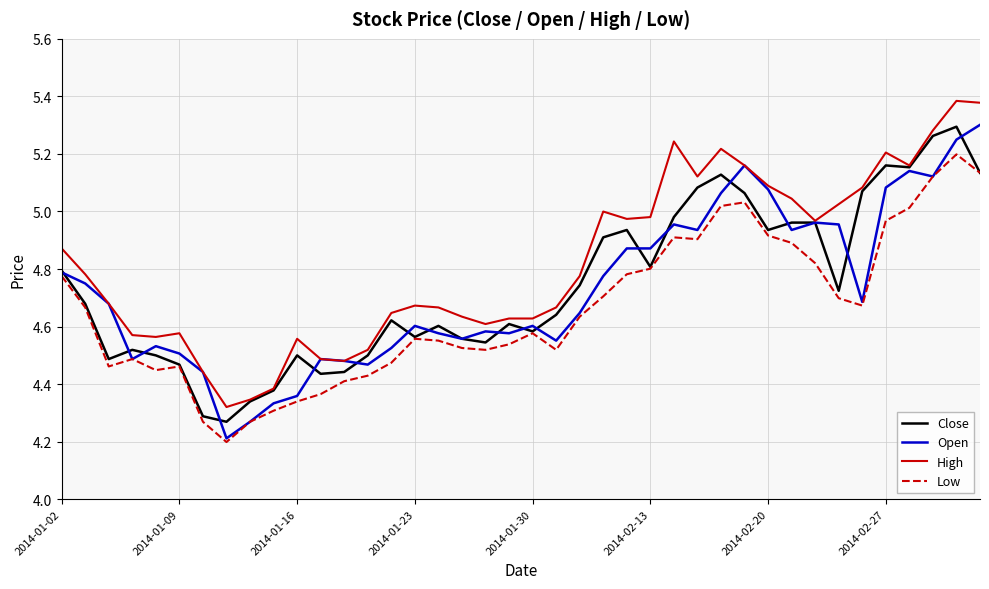

What is the sum of all Close values?

189.6